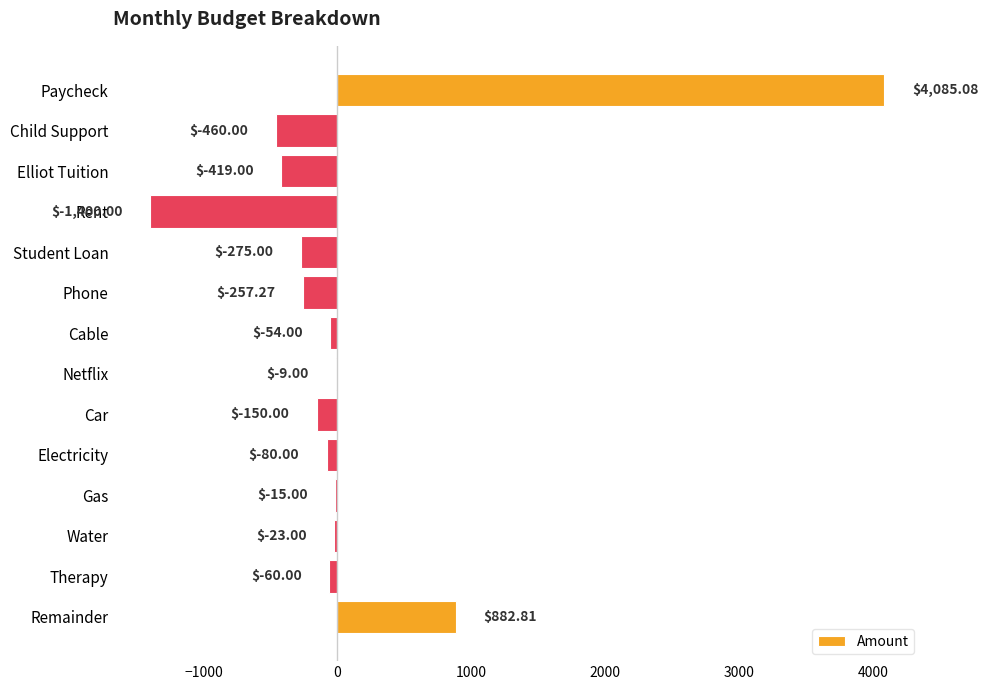

What is the sum of all values?

1765.6